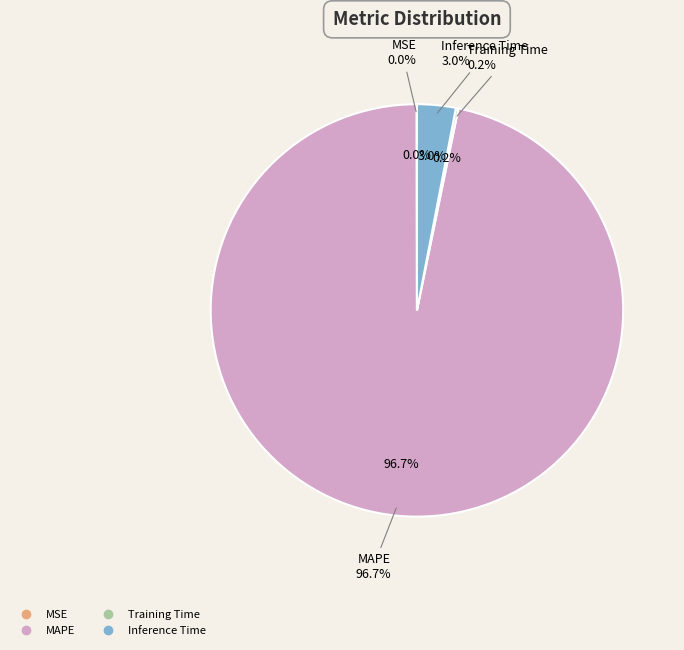

To the nearest percent, what is the combined percentage of Inference Time and Training Time?

3%